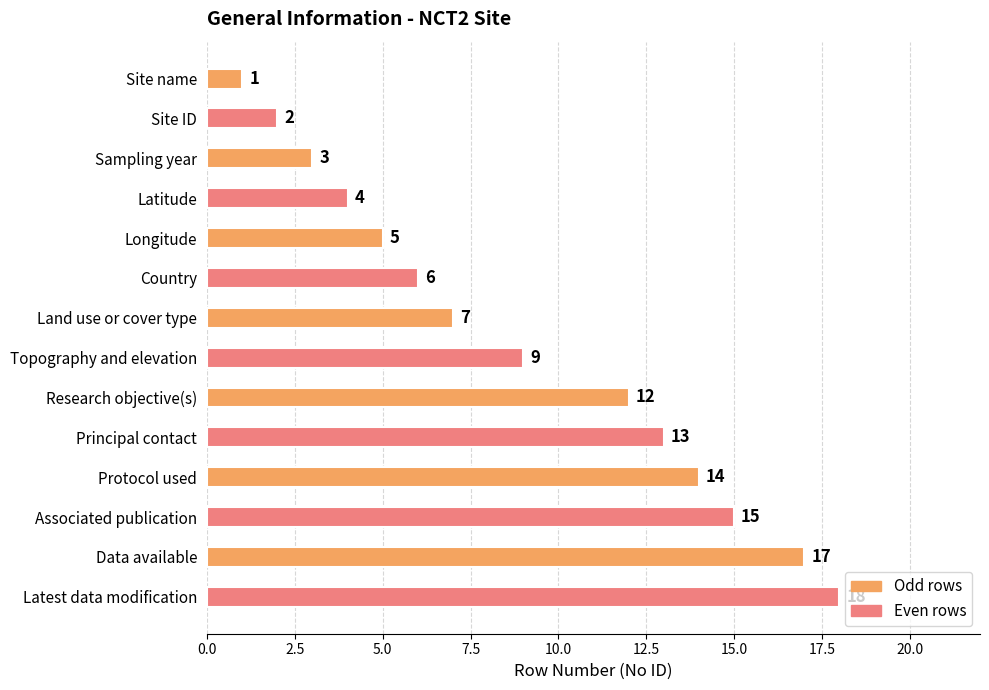

What is the minimum value shown in the chart?

1